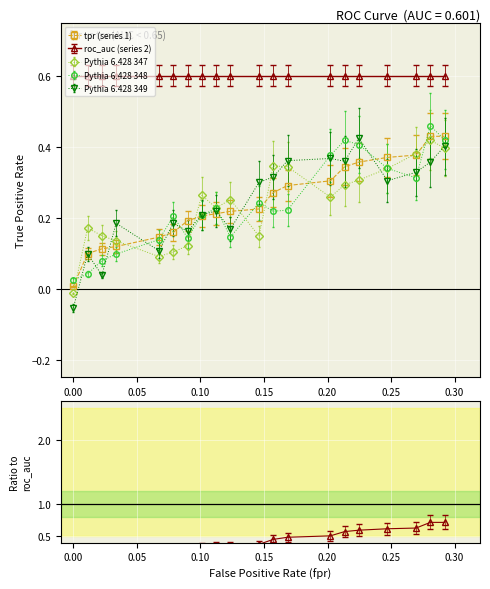

Is it true that fpr equals 0.3 at tpr?

False